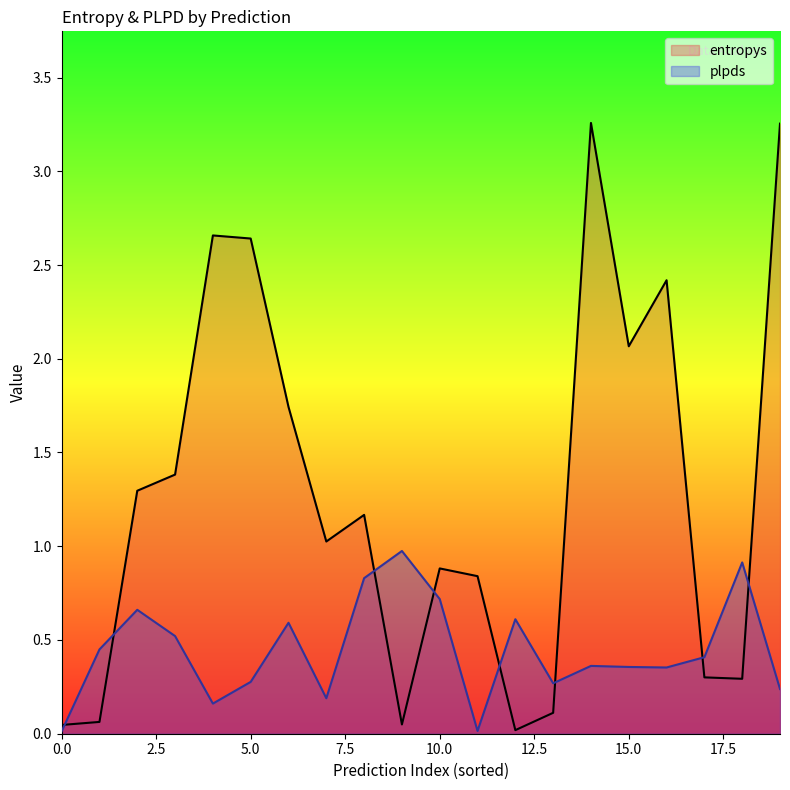

Which series has the largest total across all categories?

entropys